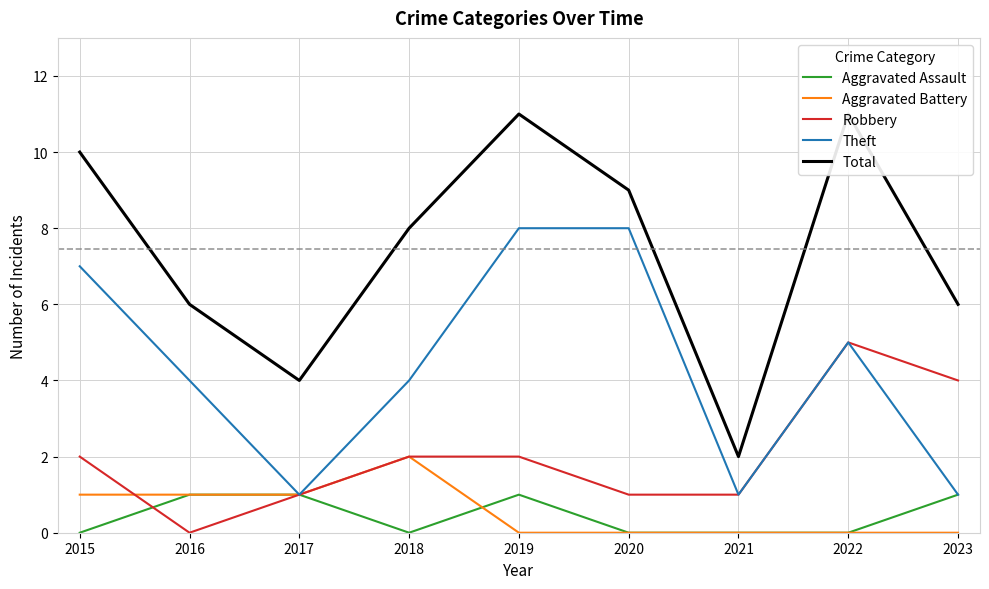

The Total series shows 2 at 2021. True or false?

True